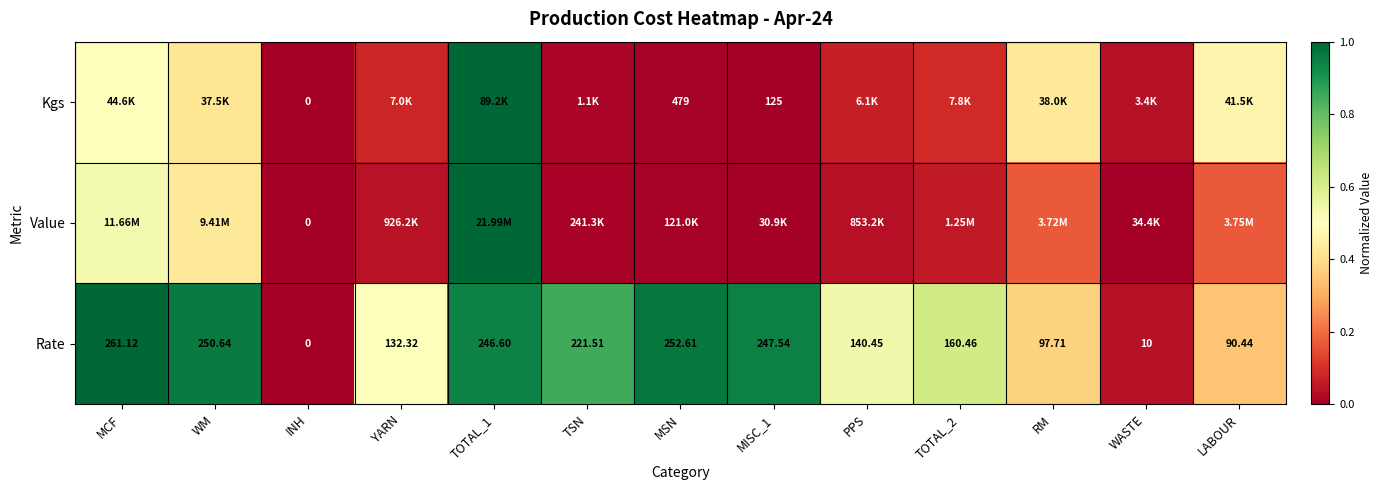

At which label does Rate first exceed 160?

MCF